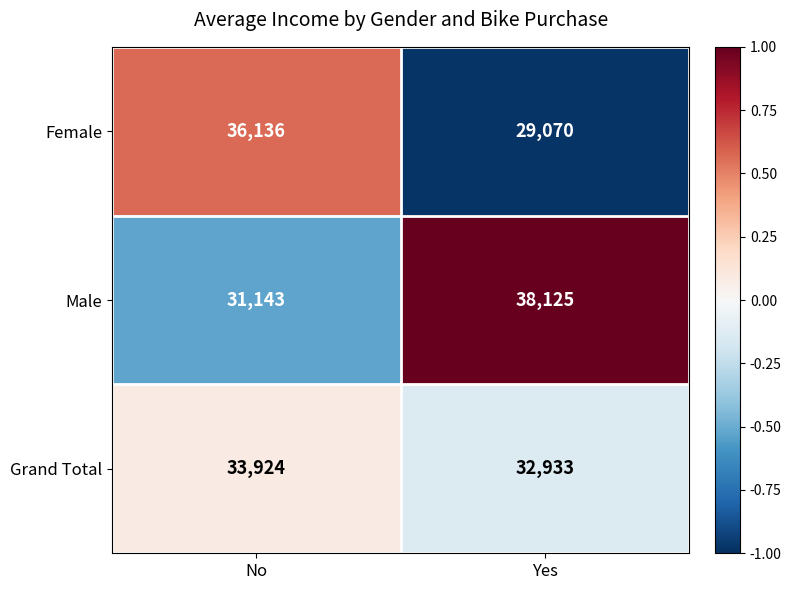

Read the Female value at No, to the nearest 10.

36140